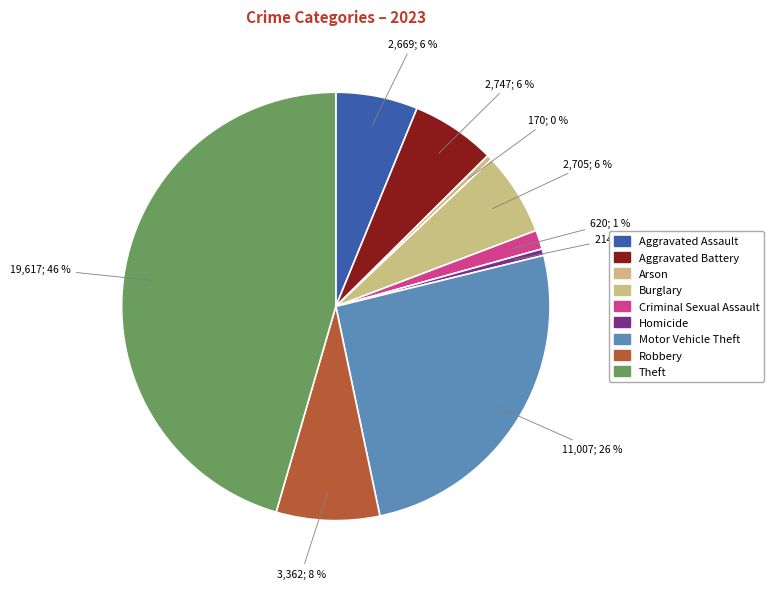

Between Motor Vehicle Theft and Arson, which is larger?

Motor Vehicle Theft